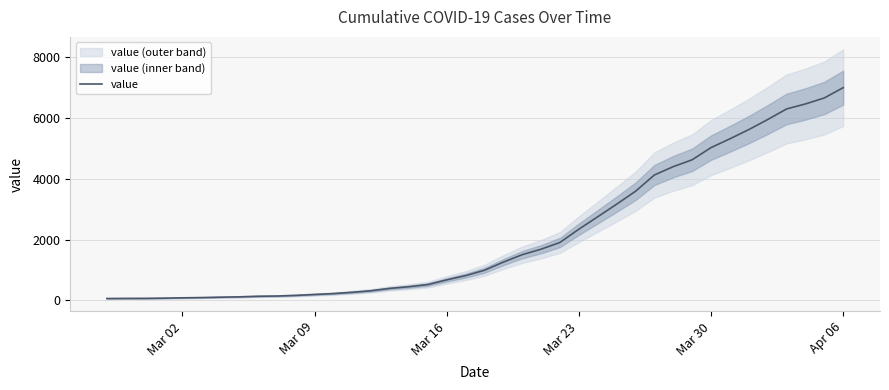

Reading left to right, extract all data points from this chart.

64	68	69	76	87	95	108	119	138	146	167	197	226	269	320	398	452	523	677	816	993	1261	1505	1686	1908	2344	2752	3165	3589	4125	4399	4625	5025	5314	5617	5947	6295	6460	6657	6995